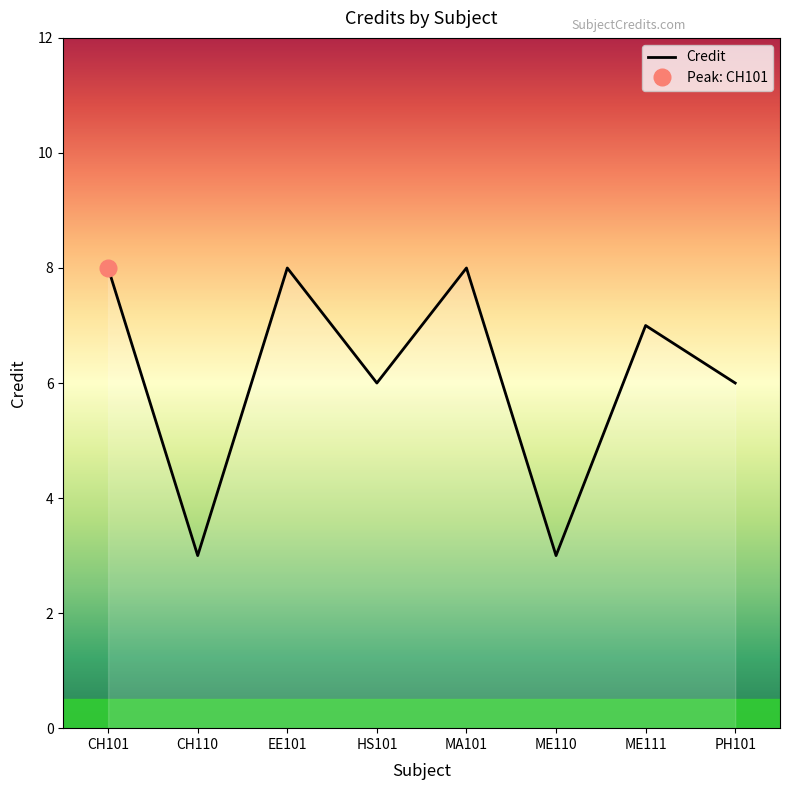

Which label corresponds to the smallest value in the chart?

CH110